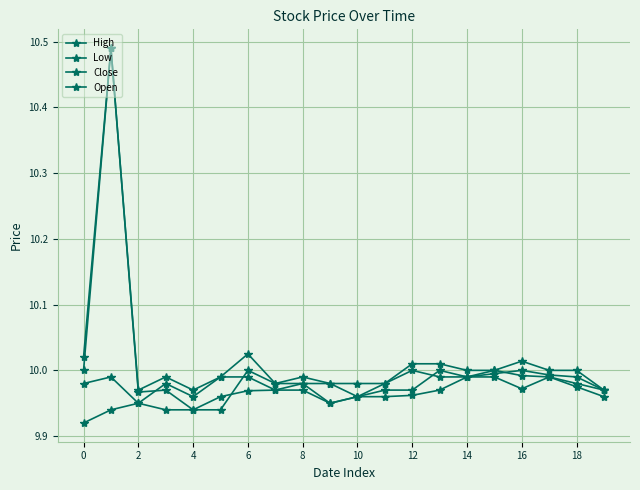

True or false: High and Open cross at least once.

False